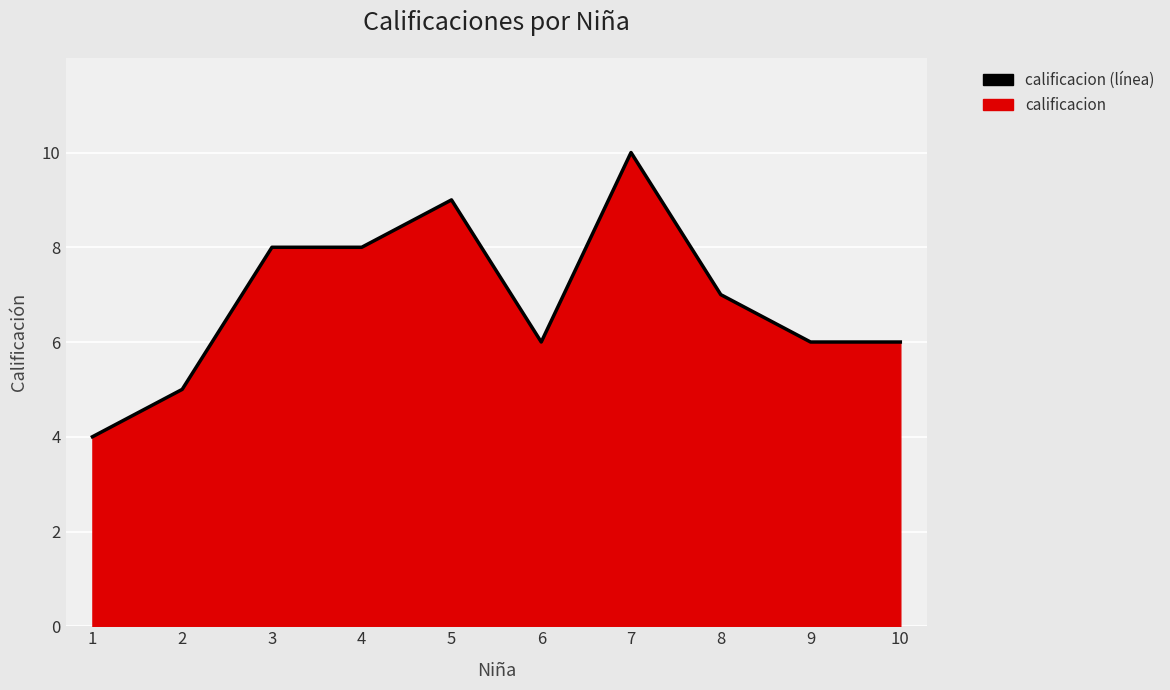

How many lines are shown in the chart?

1